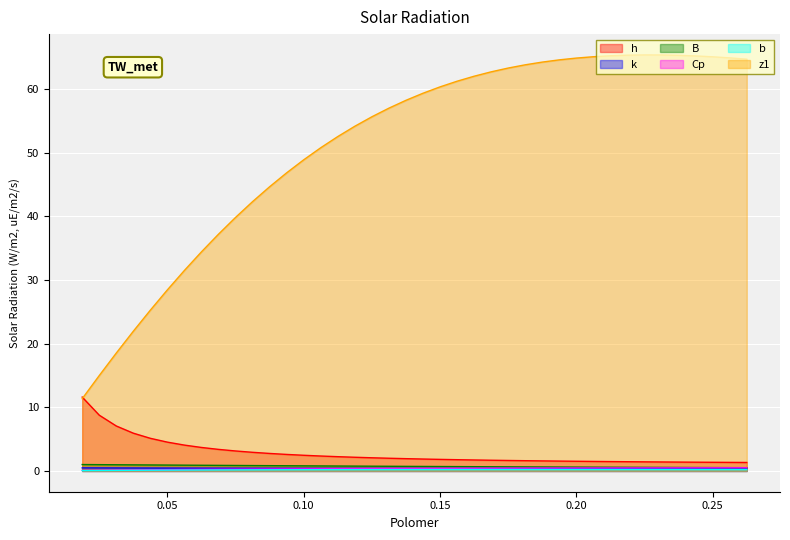

True or false: B and b intersect in this chart.

False